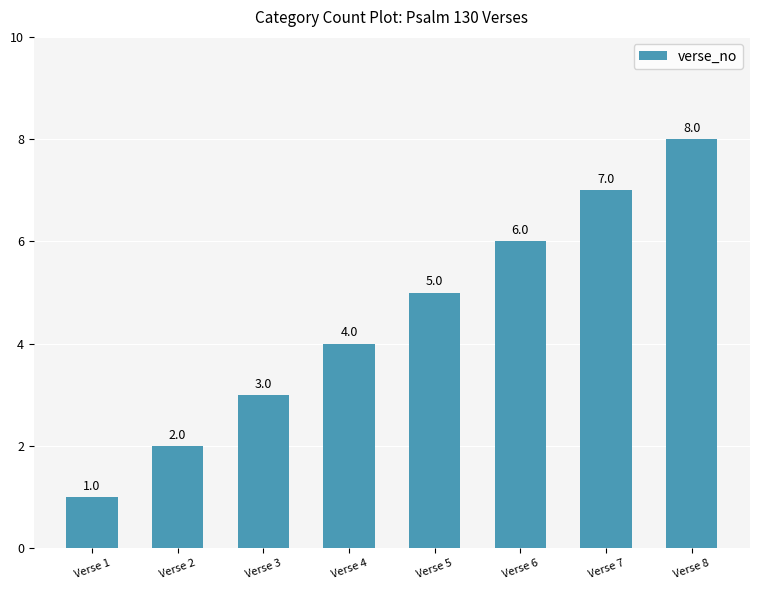

List the labels in order of value, largest first.

Verse 8, Verse 7, Verse 6, Verse 5, Verse 4, Verse 3, Verse 2, Verse 1